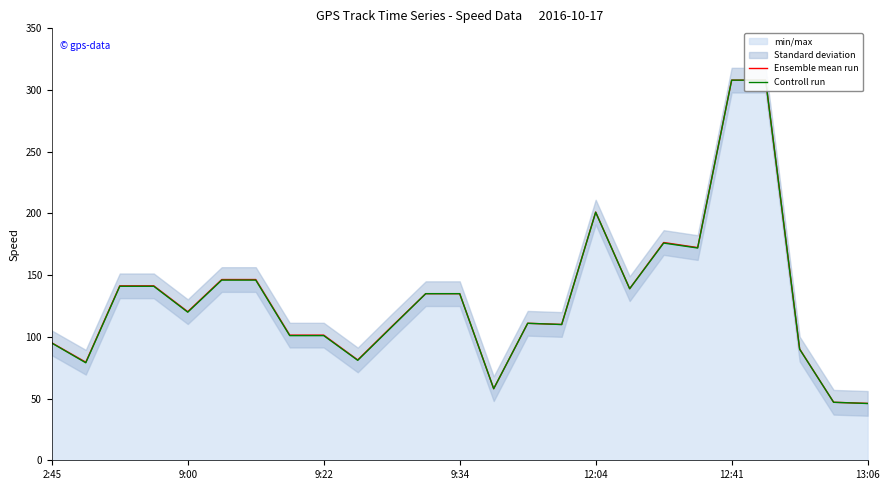

What is the approximate value of Controll run at 13?

58.0